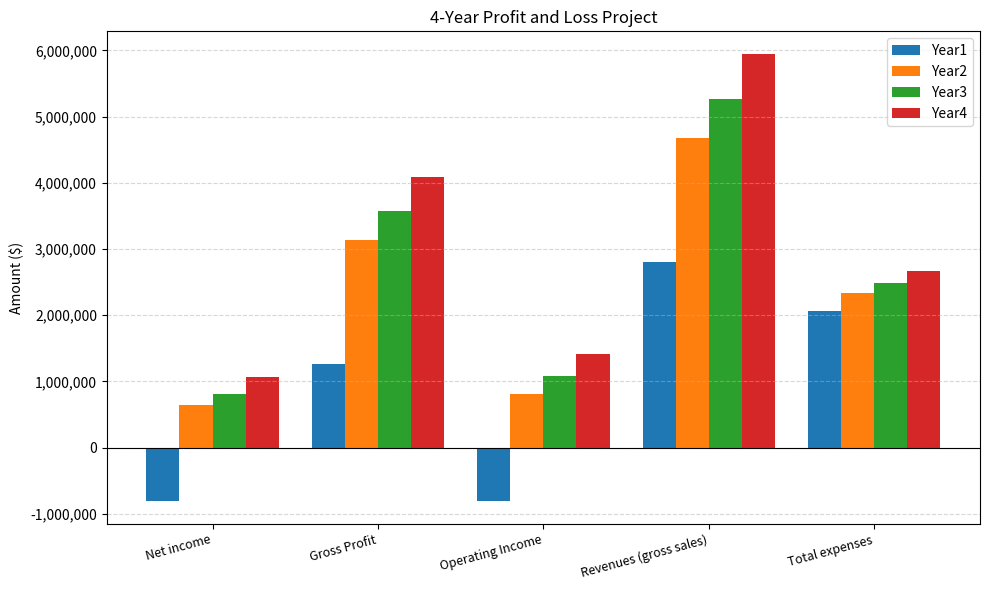

At Operating Income, list the series in order from largest to smallest.

Year4, Year3, Year2, Year1